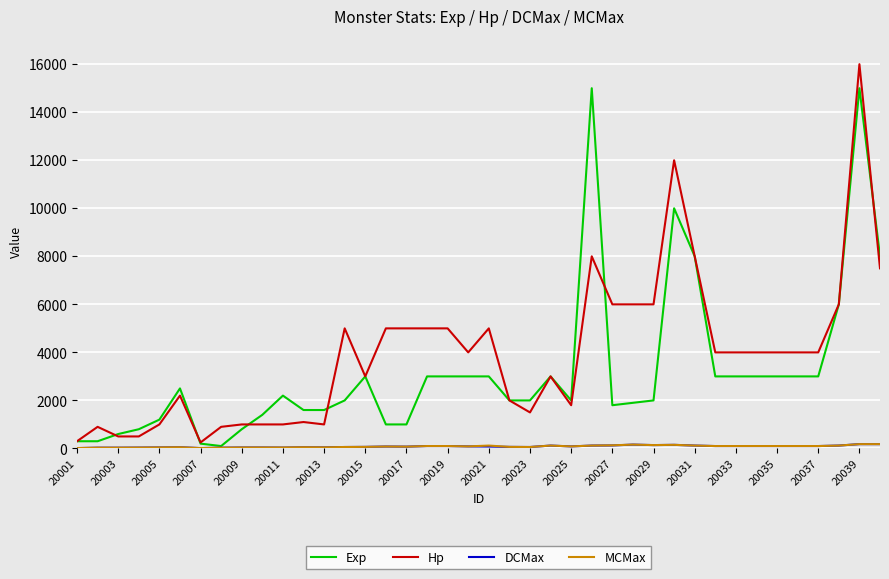

Which series has the widest spread of values?

Hp